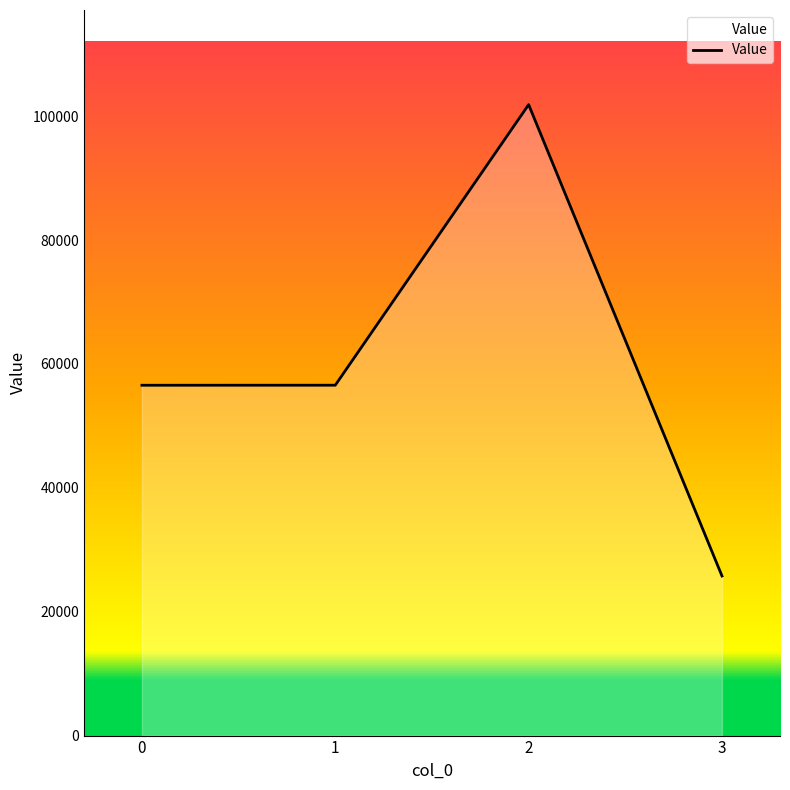

True or false: the data has more than 0 interior local peaks.

True